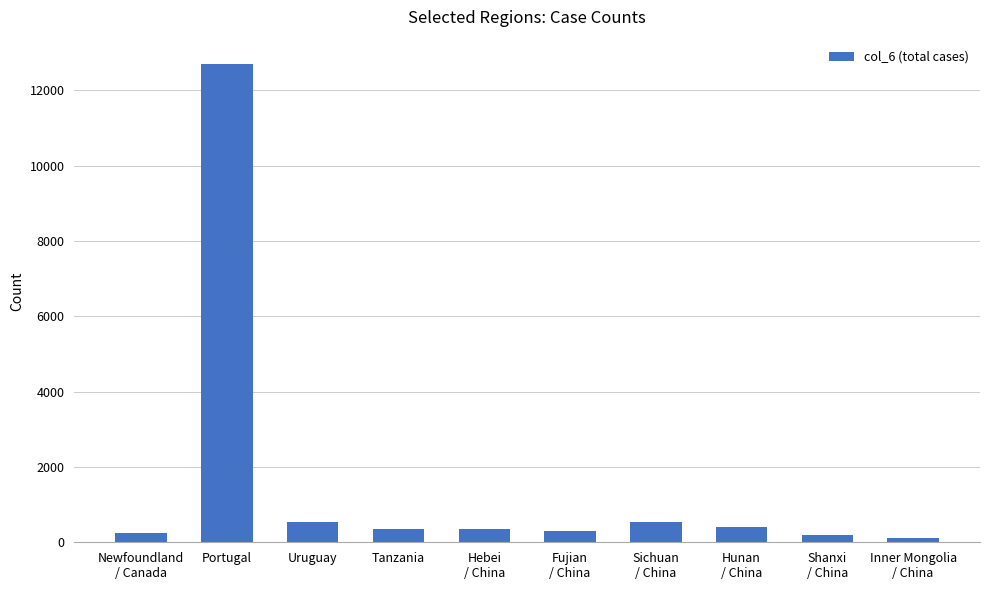

What is the change in value from Portugal to Uruguay?

-12163